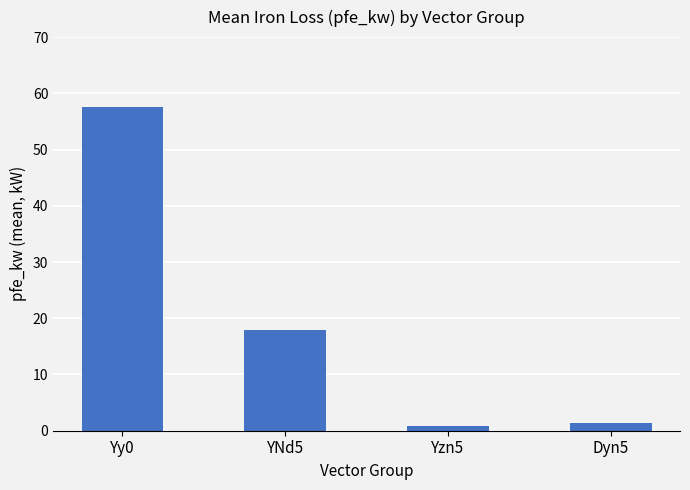

At which label does the data first exceed 18?

Yy0